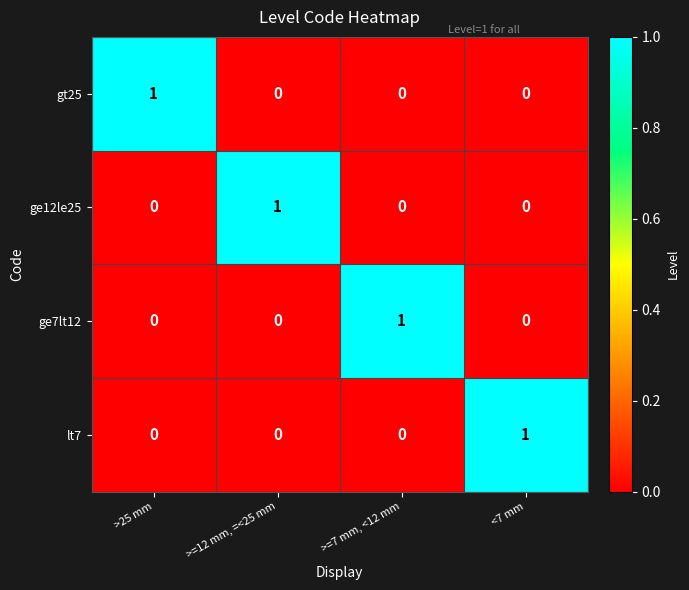

How many ge7lt12 values are between 0 and 1?

4